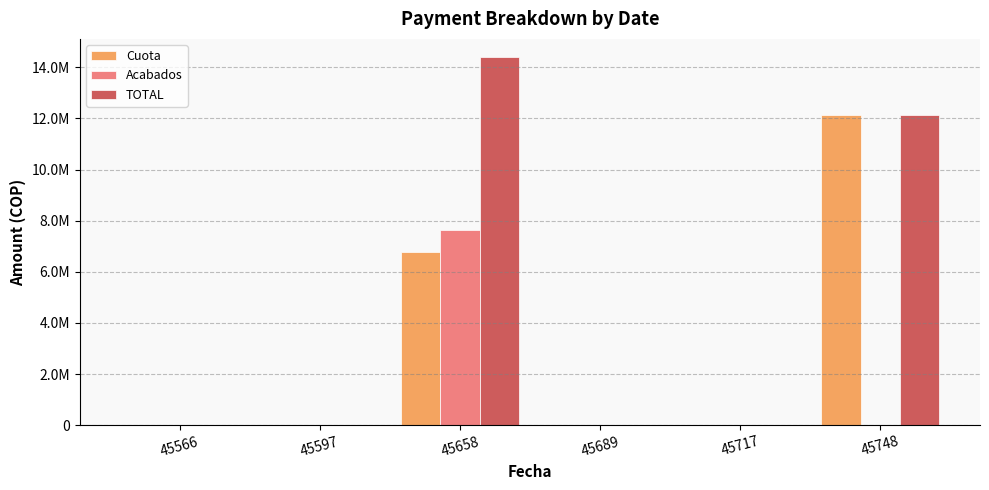

Are the bars horizontal?

No